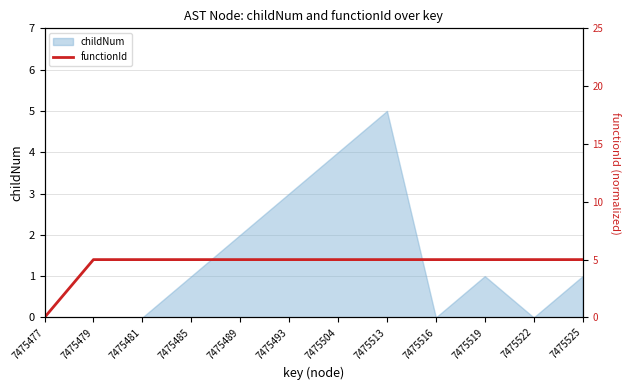

Which category has the highest value in the childNum series?

7475513